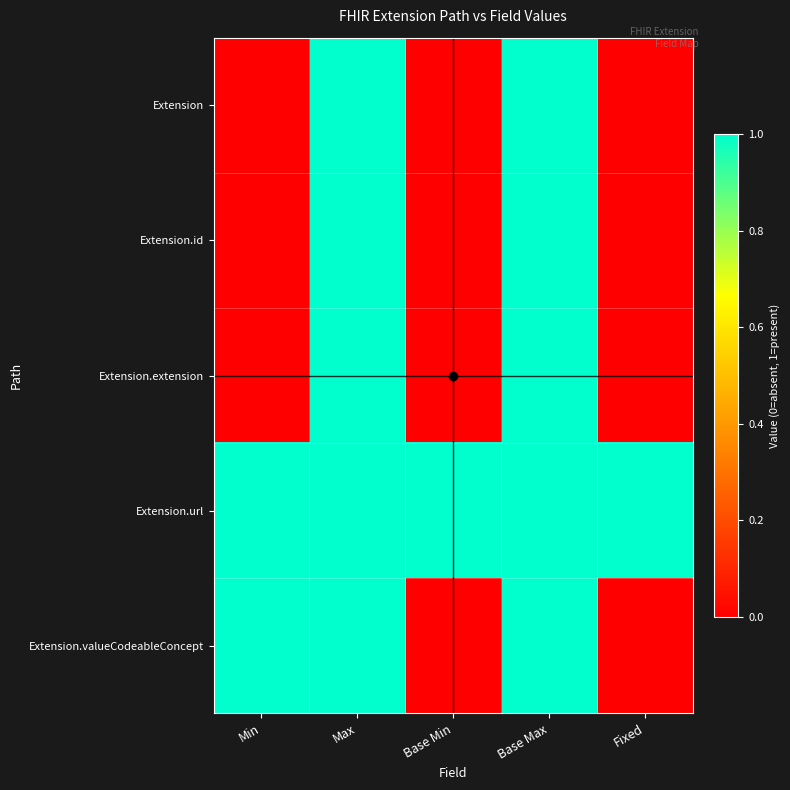

Between Min and Base Min, which series saw the biggest shift?

Extension.valueCodeableConcept